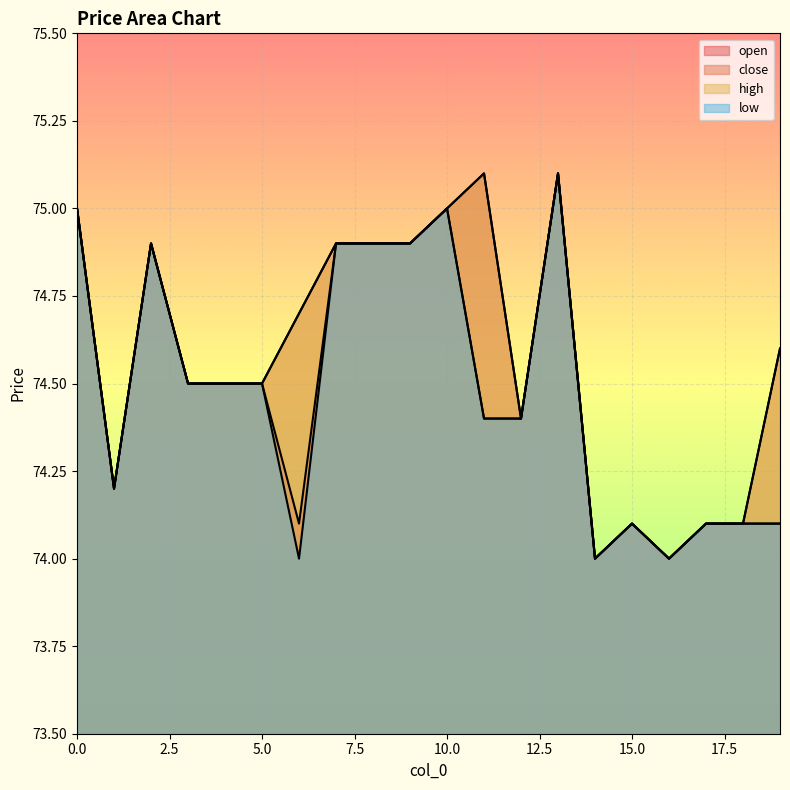

The open series shows 74.5 at 4. True or false?

True